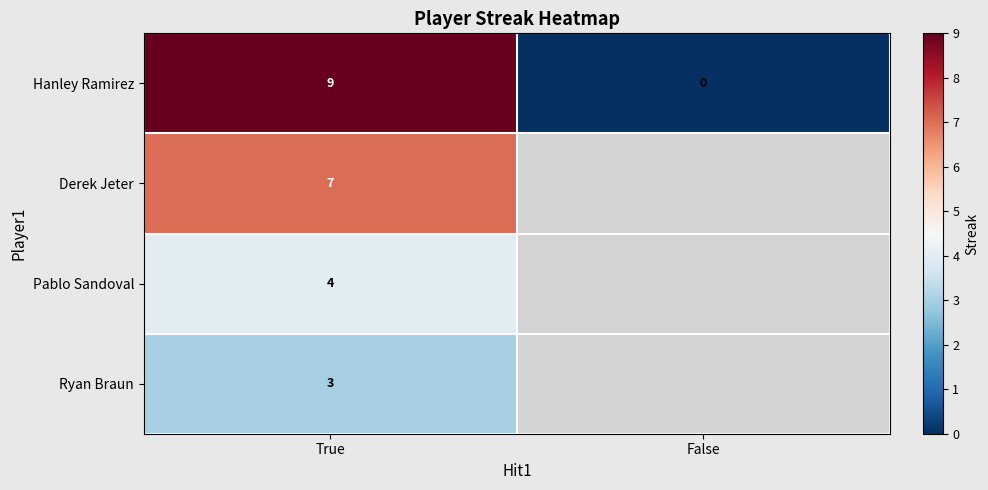

Rank the series at True from lowest to highest value.

Ryan Braun, Pablo Sandoval, Derek Jeter, Hanley Ramirez